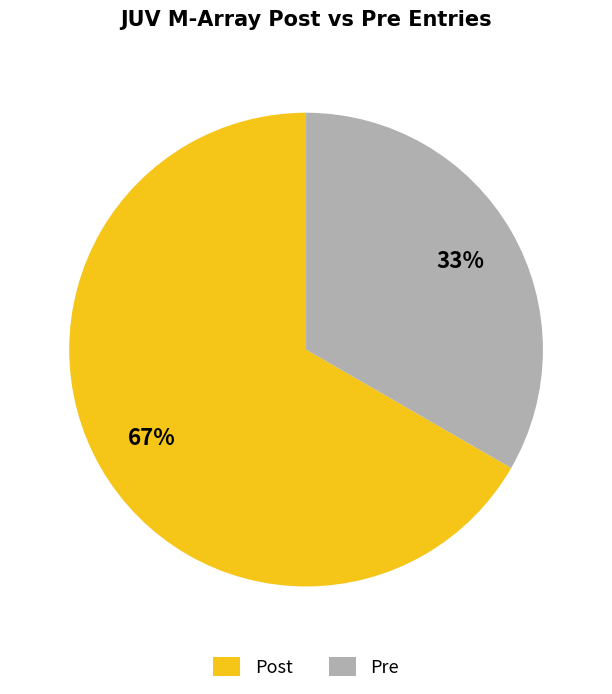

How many slices are in this pie chart?

2